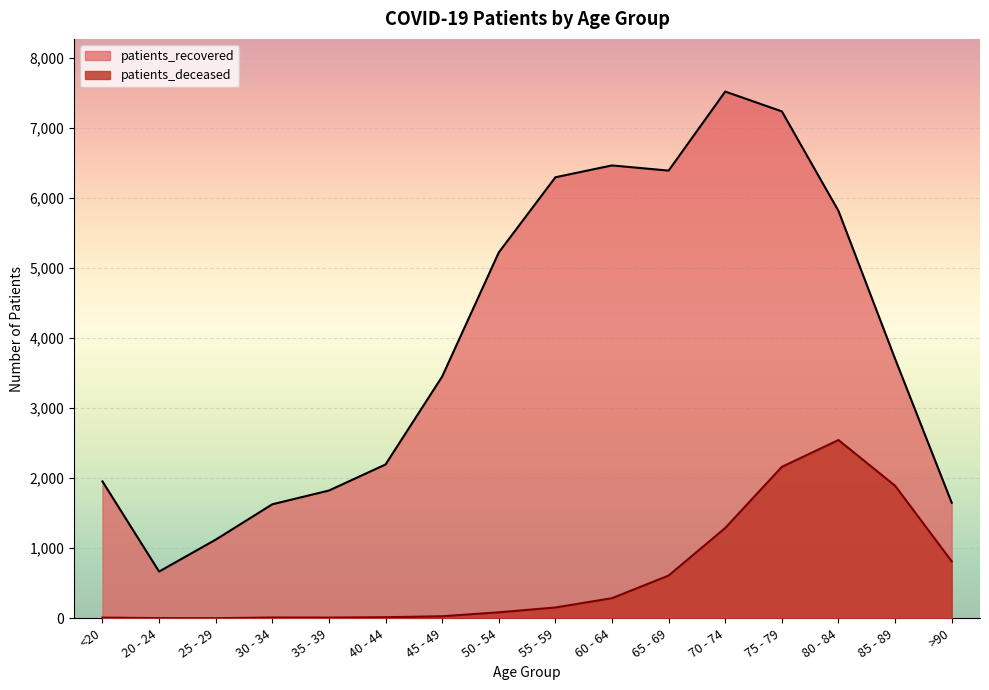

The value of patients_recovered at 55 - 59 is 6295. True or false?

True